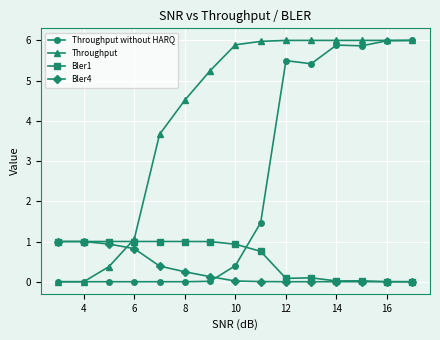

What are all the series names shown in the legend?

Throughput without HARQ, Throughput, Bler1, Bler4